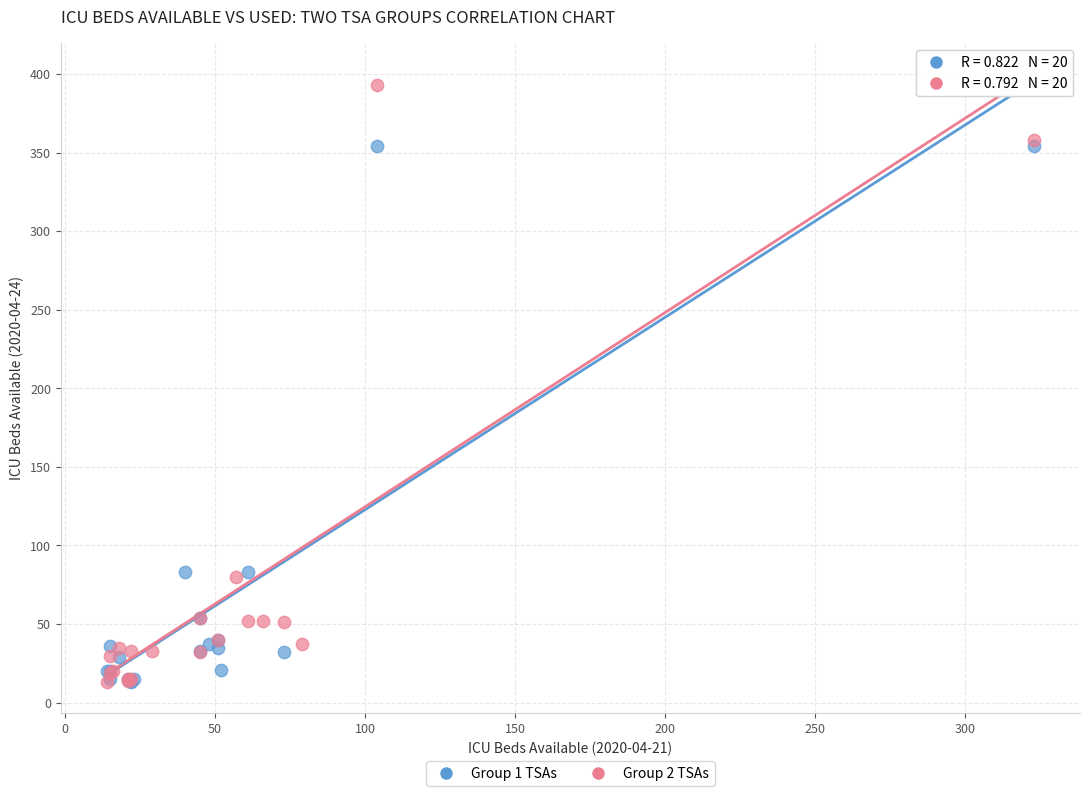

Which series reaches the maximum Y coordinate?

Group 2 TSAs